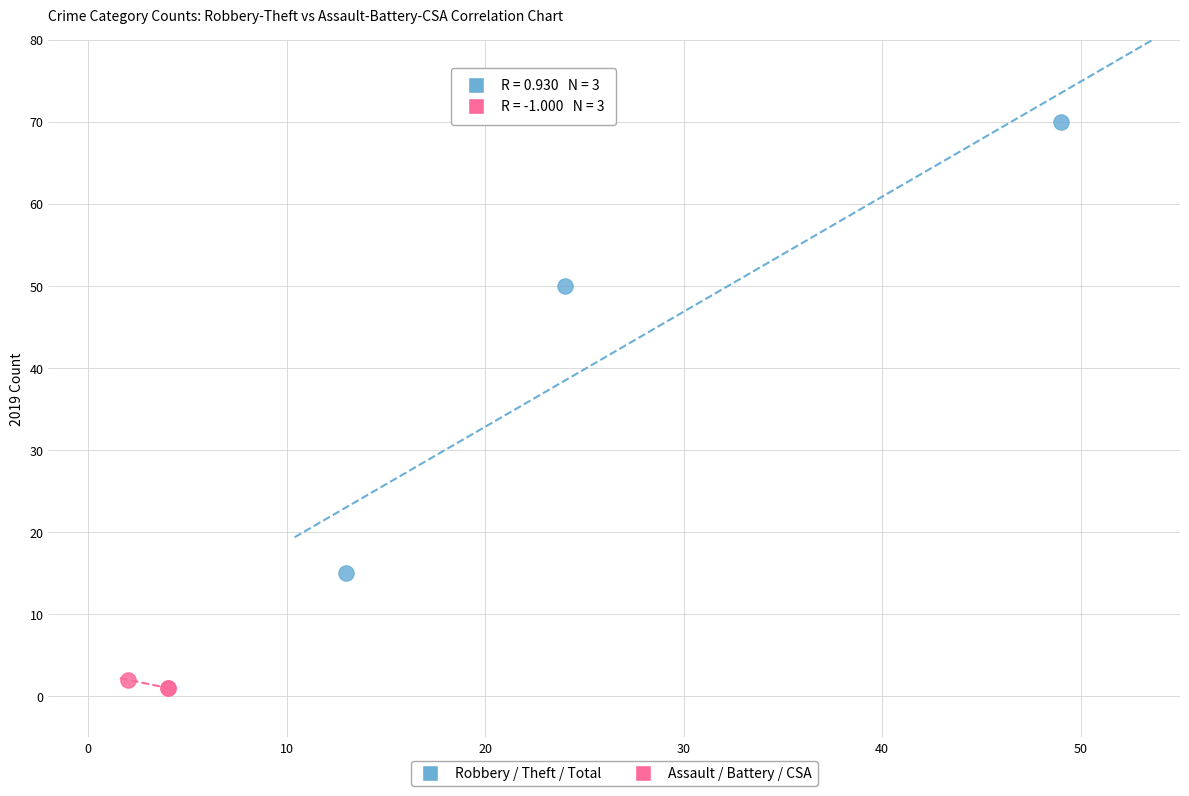

Which series reaches the maximum Y coordinate?

Robbery / Theft / Total